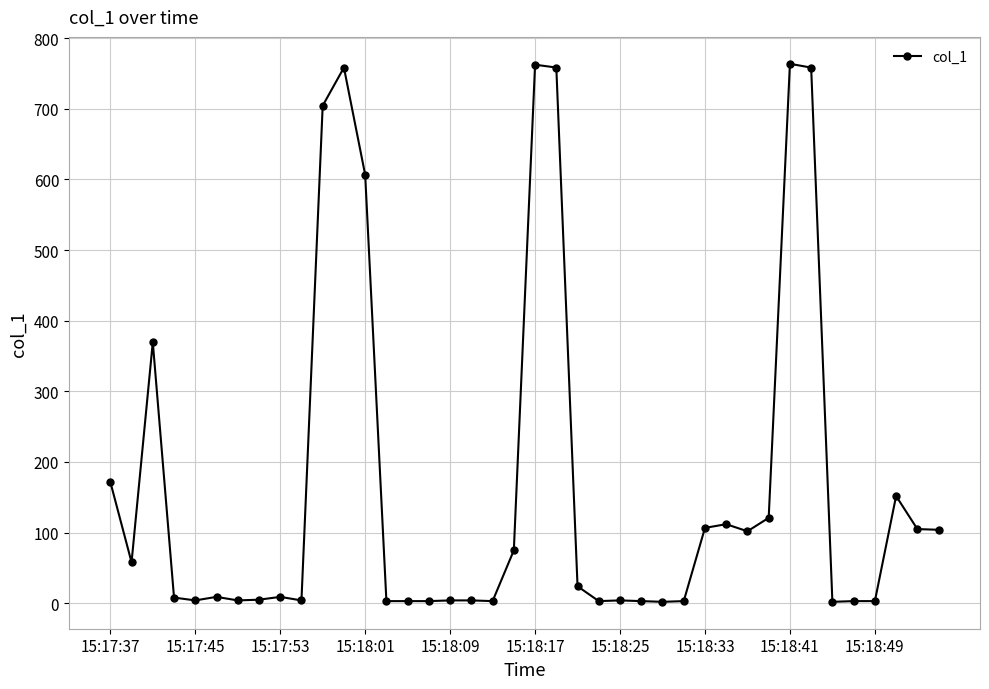

True or false: the data has more than 1 interior local peaks.

True